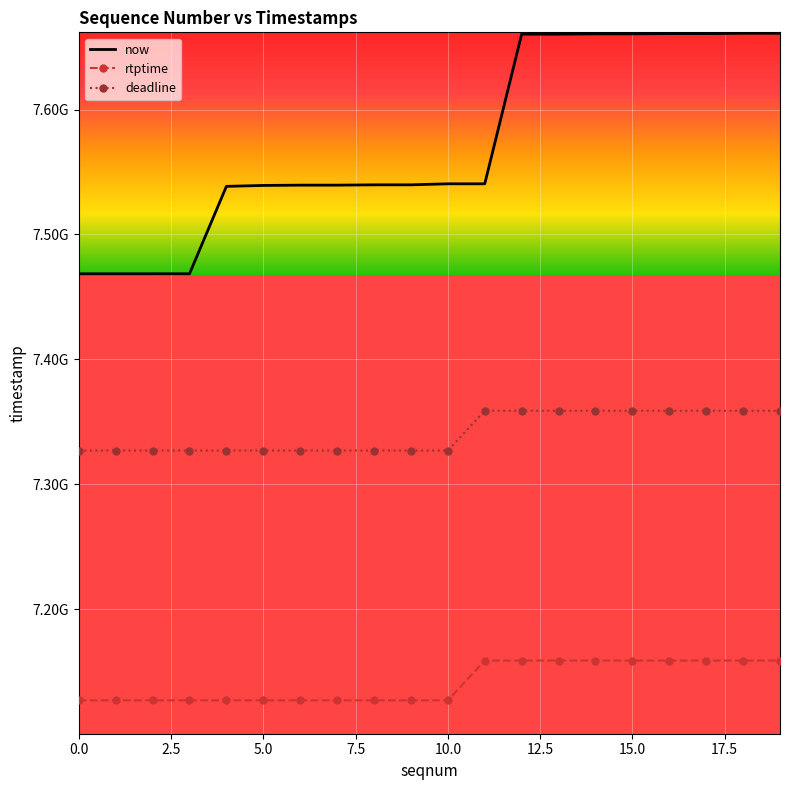

What are all the series names shown in the legend?

now, rtptime, deadline